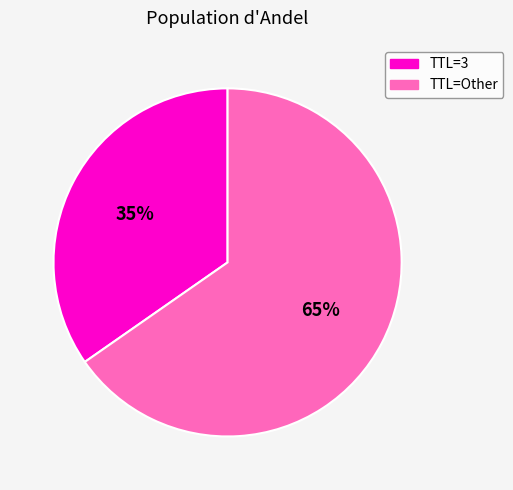

To the nearest percent, what is the average slice percentage?

50%